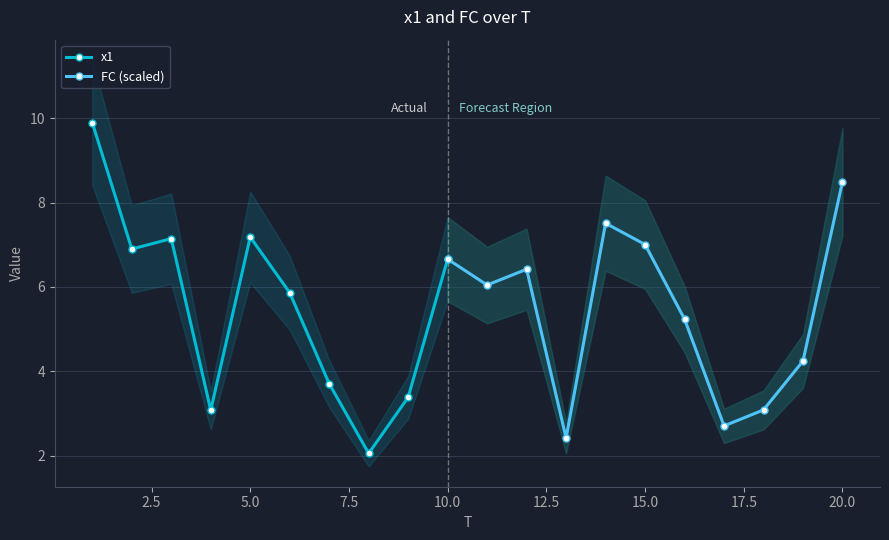

How many interior local valleys does the x1 series have?

3